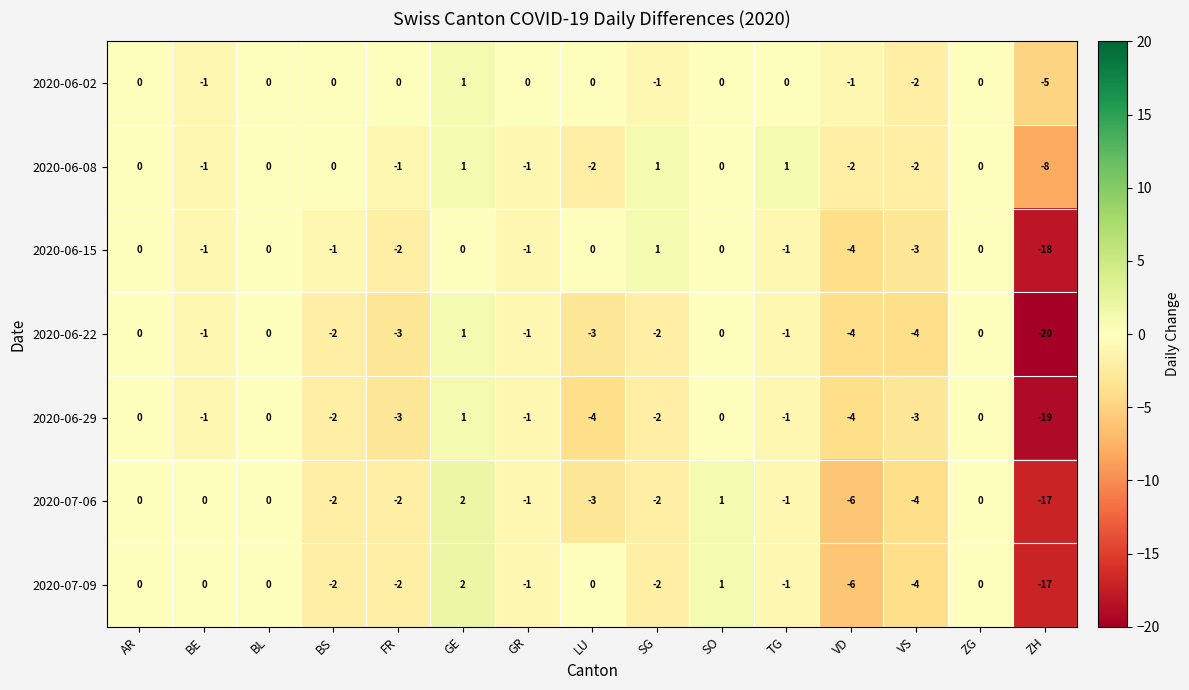

What is the smallest value displayed?

-20